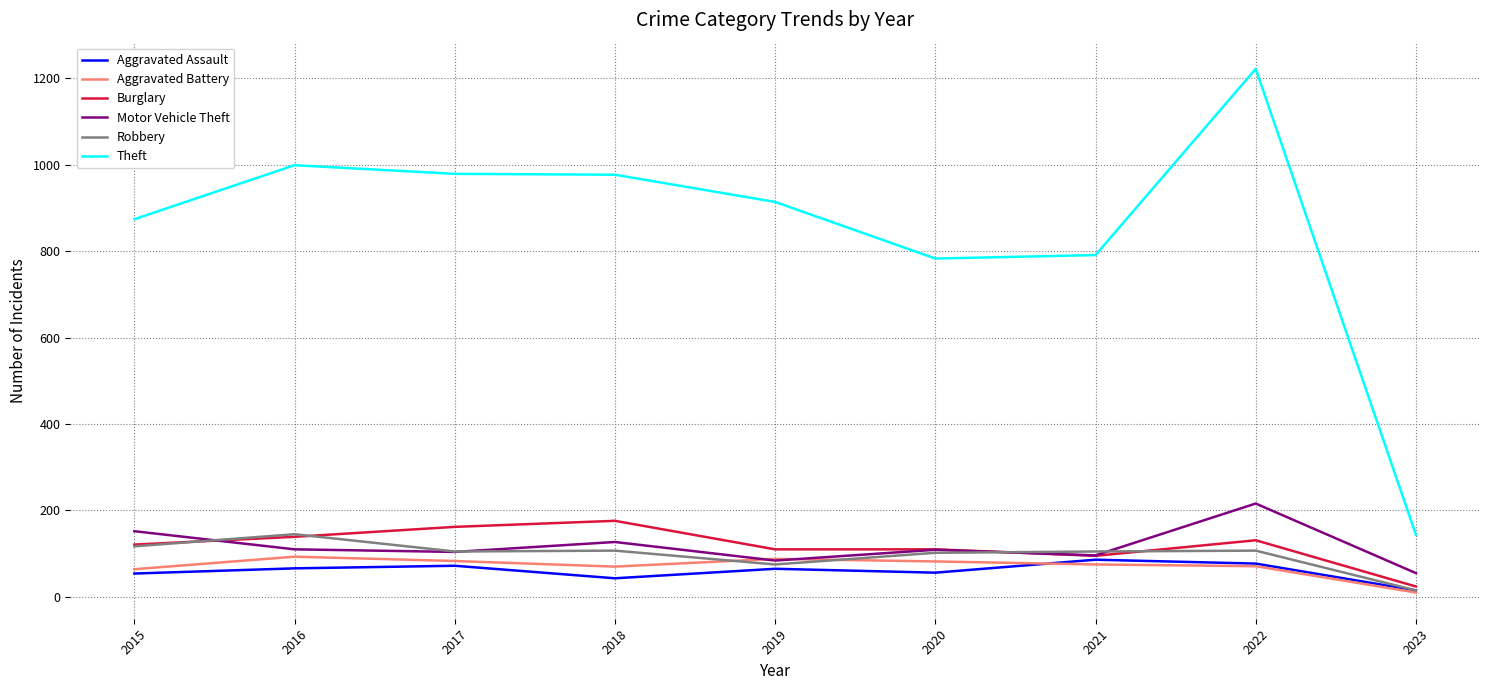

Where does the Robbery series first go above 105?

2015